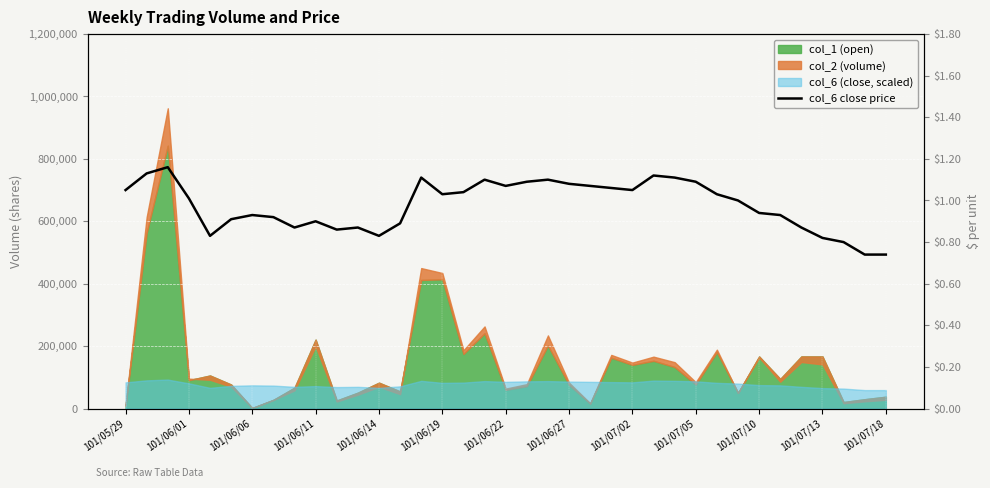

How many interior local valleys (lower than both neighbors) does the data have?

7